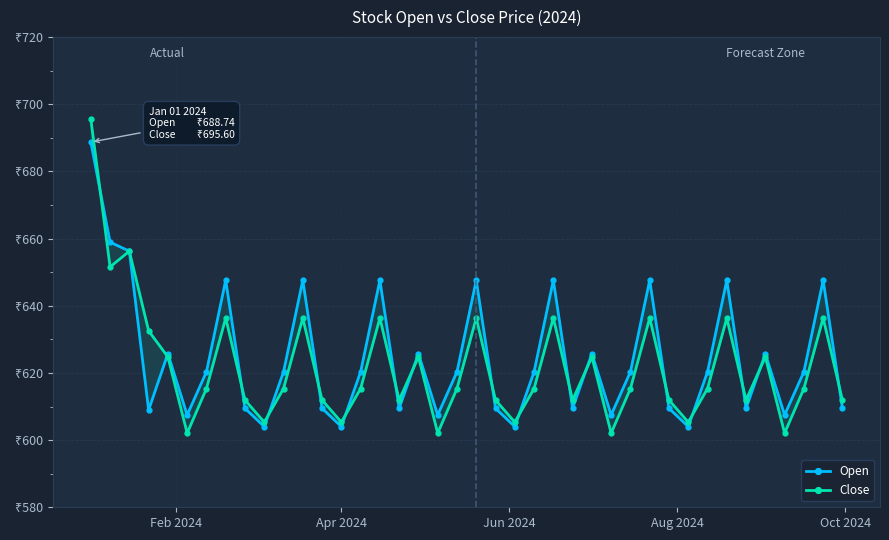

Reading left to right, list all the values displayed in this chart.

Open: 688.7	659.0	656.3	609.0	625.7	607.5	620.3	647.6	609.5	604.0	620.3	647.6	609.5	604.0	620.3	647.6	609.5	625.7	607.5	620.3	647.6	609.5	604.0	620.3	647.6	609.5	625.7	607.5	620.3	647.6	609.5	604.0	620.3	647.6	609.5	625.7	607.5	620.3	647.6	609.5
Close: 695.6	651.6	656.3	632.5	624.8	602.1	615.3	636.4	611.9	605.4	615.3	636.4	611.9	605.4	615.3	636.4	611.9	624.8	602.1	615.3	636.4	611.9	605.4	615.3	636.4	611.9	624.8	602.1	615.3	636.4	611.9	605.4	615.3	636.4	611.9	624.8	602.1	615.3	636.4	611.9